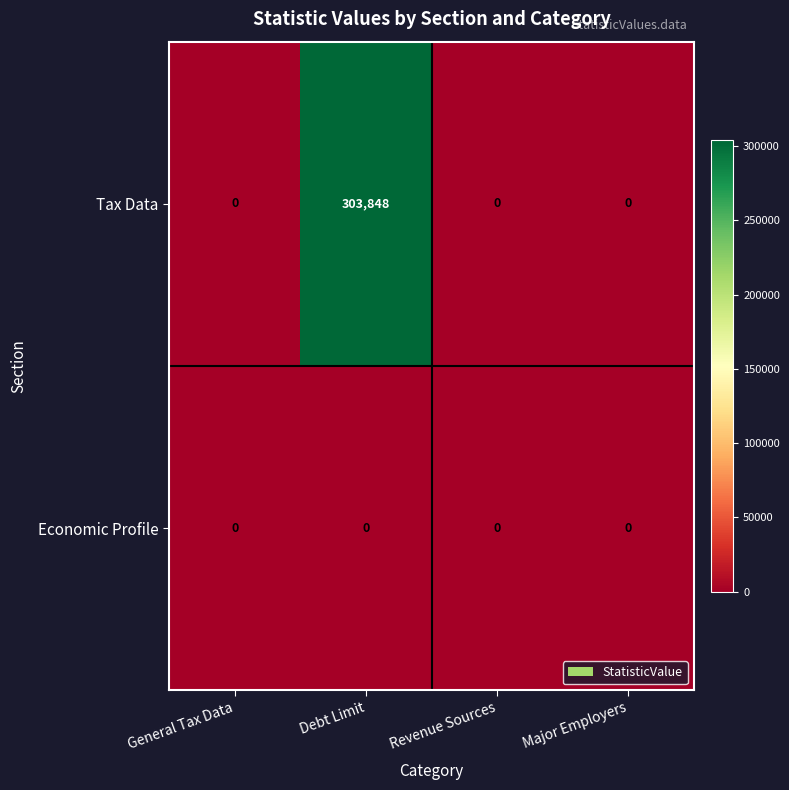

Reading left to right, what are all the values shown in this chart?

Tax Data: General Tax Data=0	Debt Limit=303848	Revenue Sources=0	Major Employers=0
Economic Profile: General Tax Data=0	Debt Limit=0	Revenue Sources=0	Major Employers=0